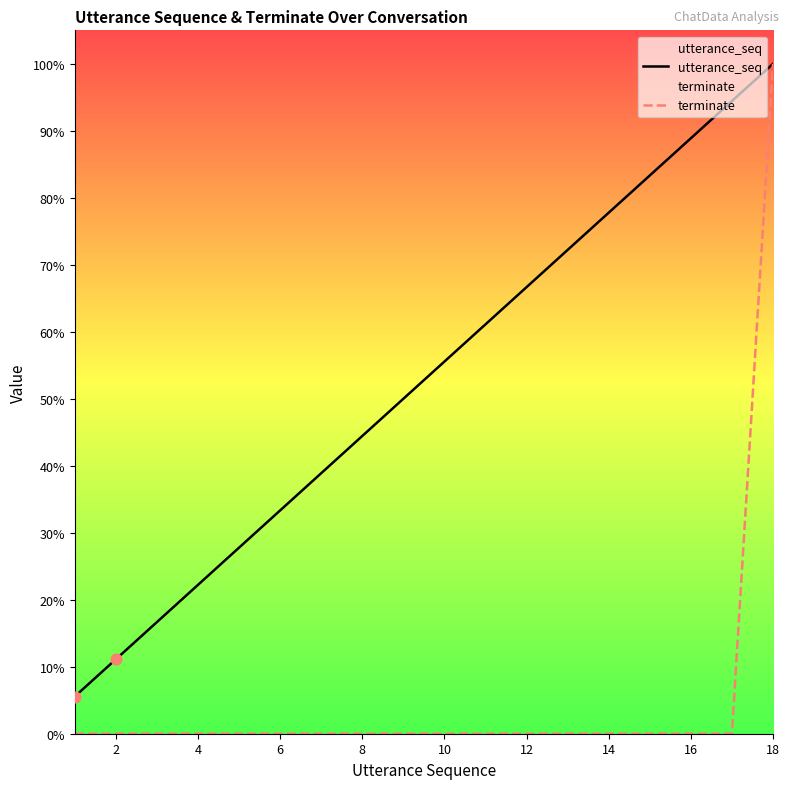

What are all the series names shown in the legend?

utterance_seq, terminate